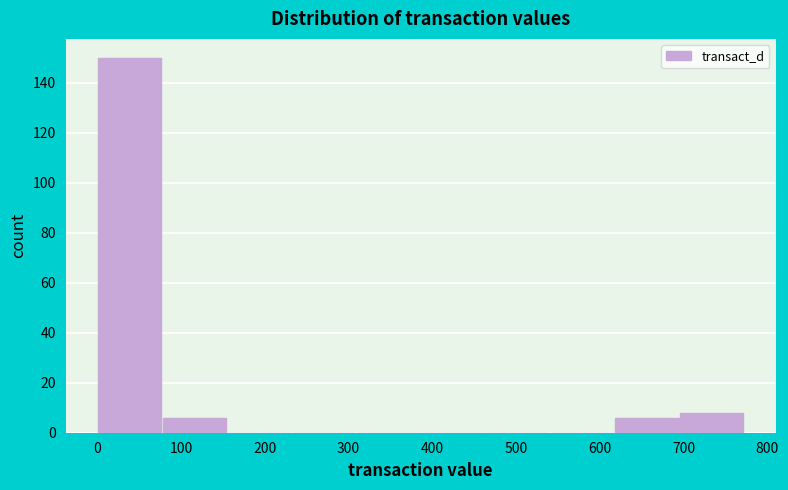

Reading left to right, transcribe this chart: for each bar, give the range it covers on the x-axis and its height. Neither the bar edges nor the heights are printed on the chart, so give them approximately, as read against the axes.

0 to 80: 150
80 to 150: 6
150 to 230: 0
230 to 310: 0
310 to 390: 0
390 to 460: 0
460 to 540: 0
540 to 620: 0
620 to 700: 6
700 to 770: 8